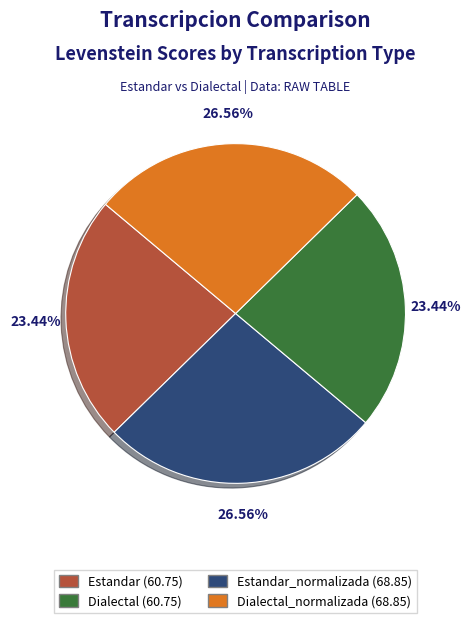

Does any single category account for the majority?

No